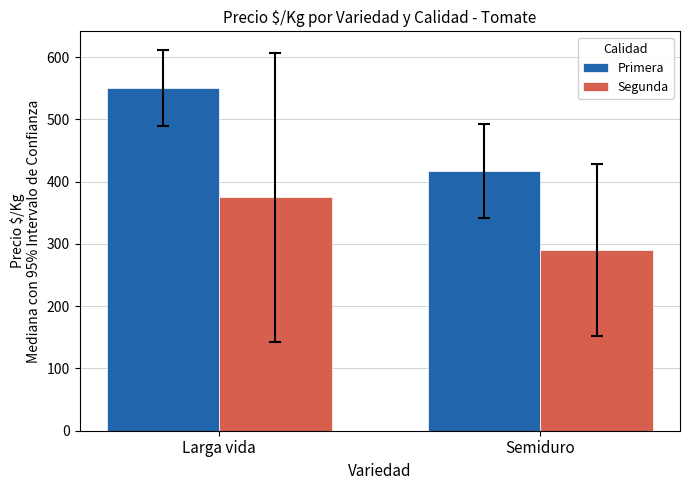

What is the average value of the Primera series?

483.5